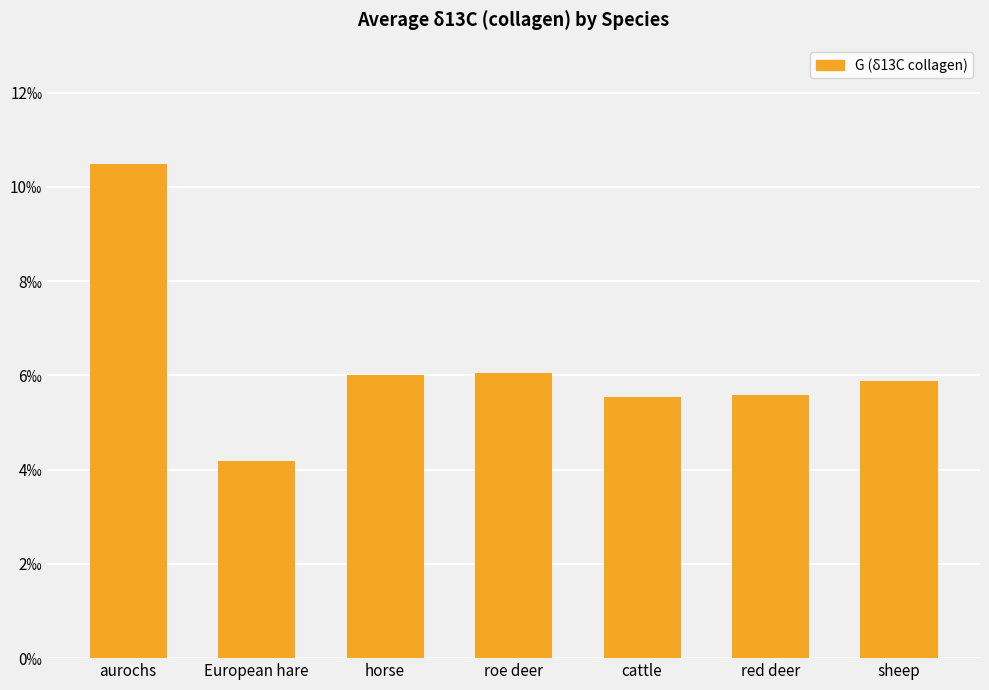

Reading right to left, extract all data points from this chart.

sheep=5.9	red deer=5.6	cattle=5.5	roe deer=6.0	horse=6.0	European hare=4.2	aurochs=10.5